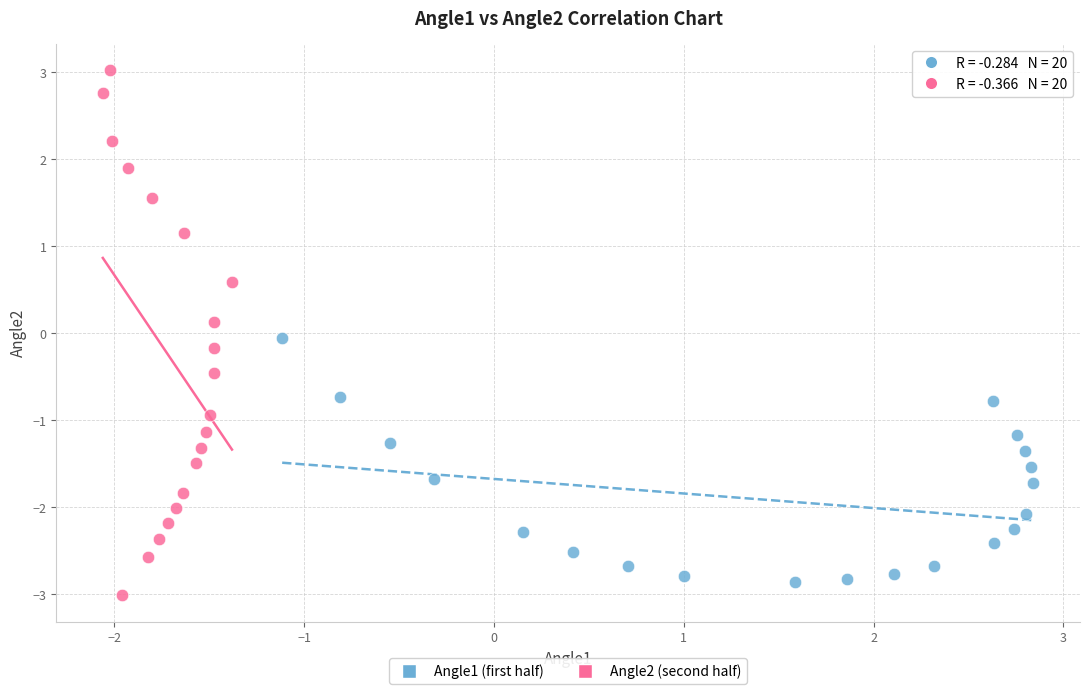

Which series has the largest Y range (max minus min)?

Angle2 (second half)